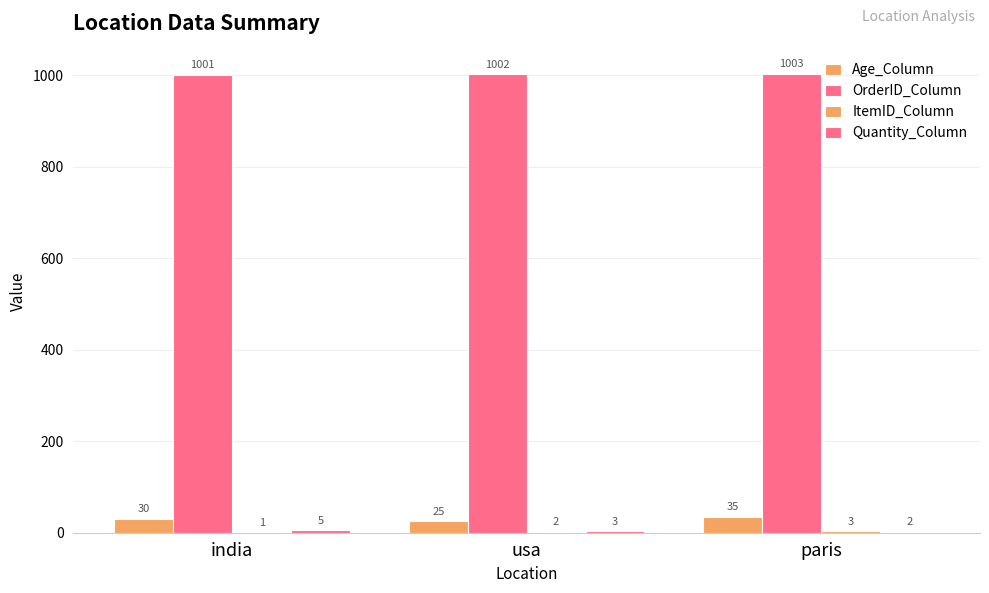

Count the number of categories in the chart.

3